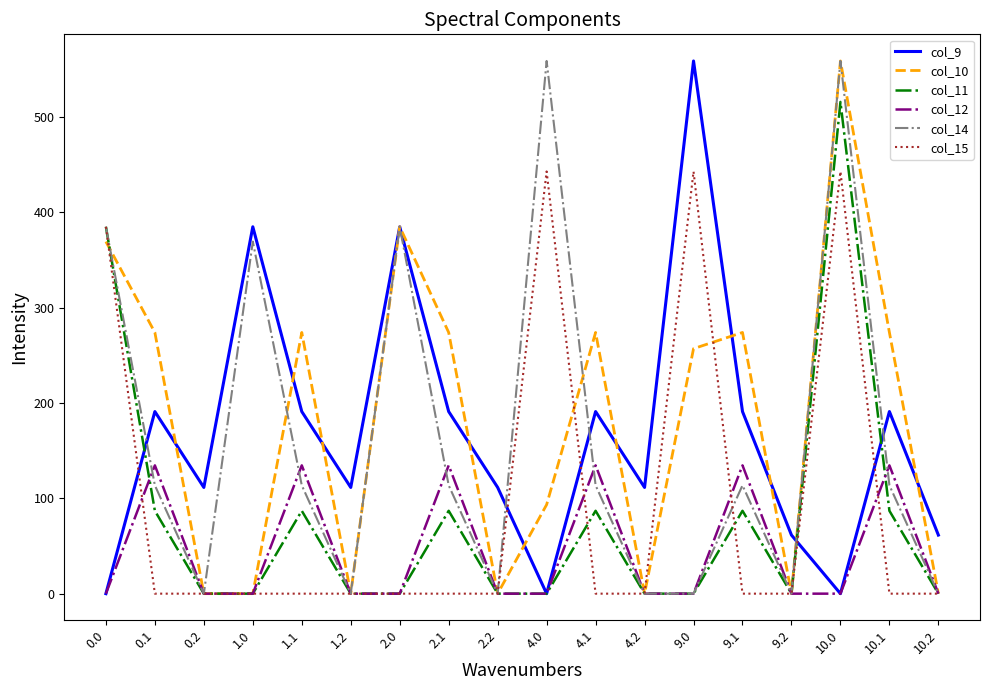

Between 1.0 and 10.0, which series saw the biggest shift?

col_10